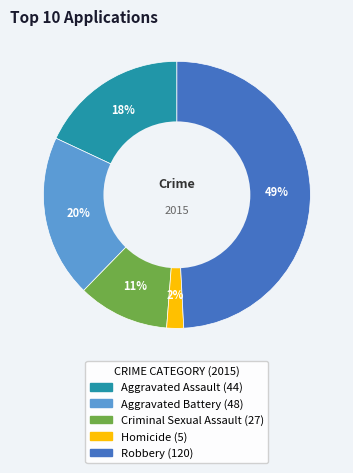

The Aggravated Assault slice represents 9% of the pie. True or false?

False